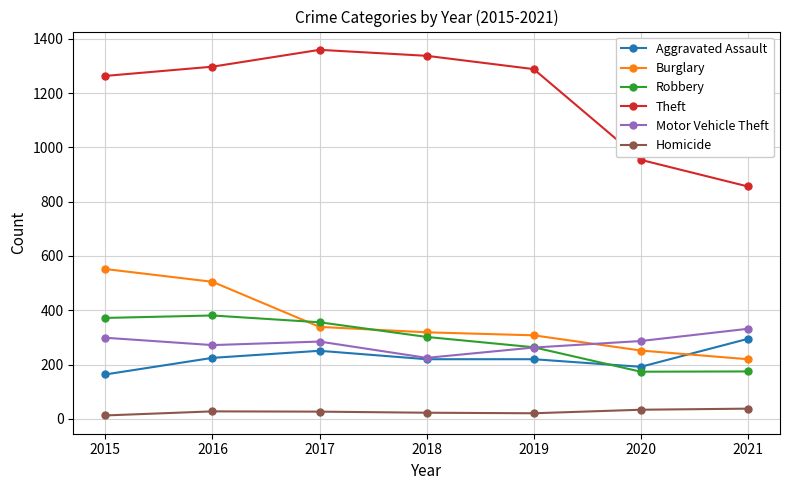

List the series in order of their peak value, highest first.

Theft, Burglary, Robbery, Motor Vehicle Theft, Aggravated Assault, Homicide